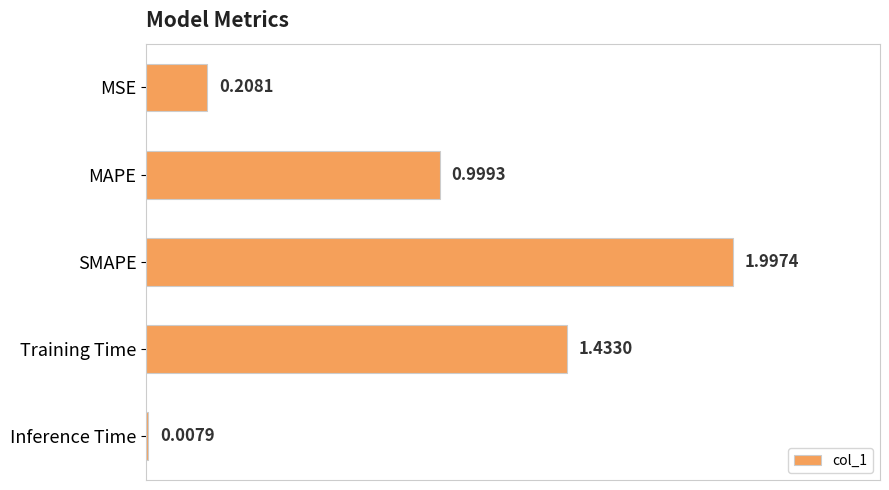

Which label corresponds to the smallest value in the chart?

Inference Time